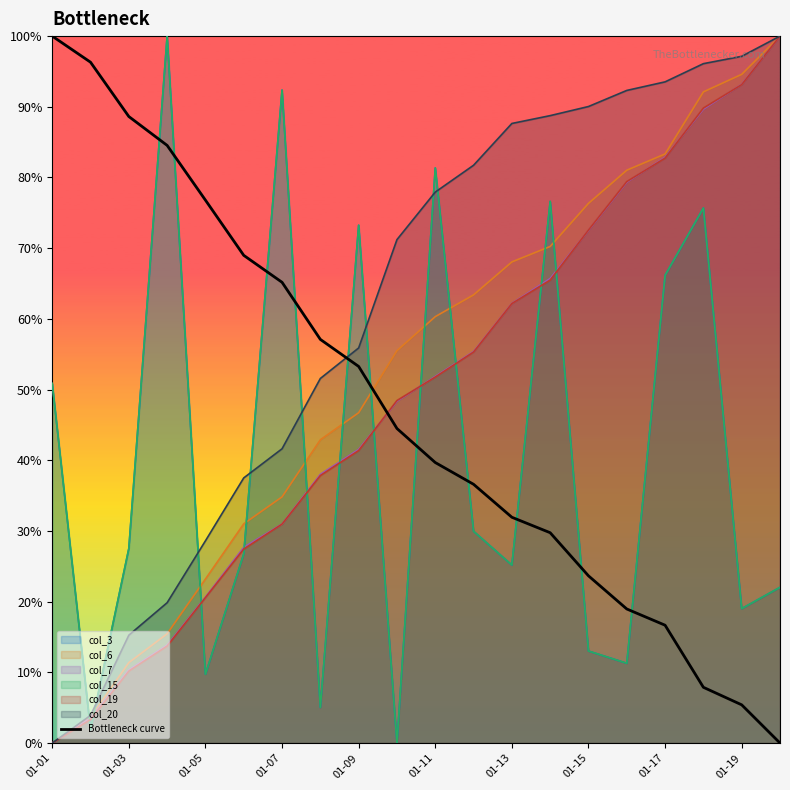

What is the average value?

47.3